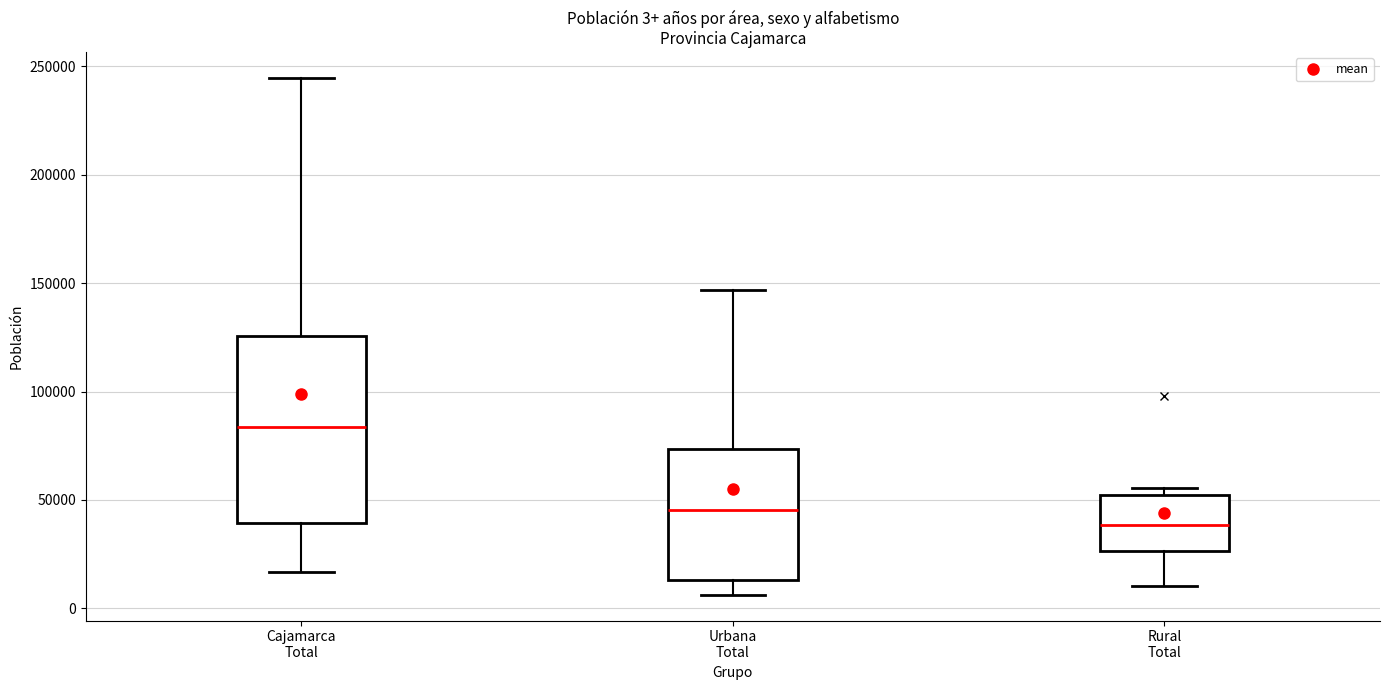

Which box's median line is the lowest?

Rural Total